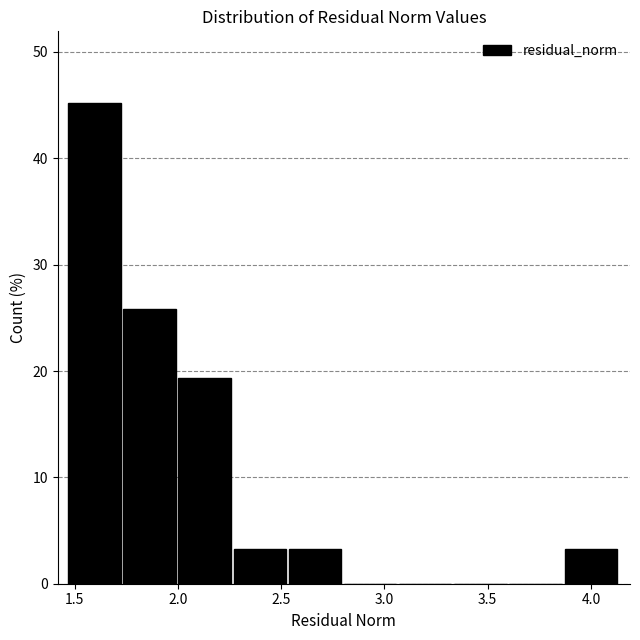

Reading left to right, list every bar in this chart as the range it spans on the x-axis followed by its height. Neither the bar edges nor the heights are printed on the chart, so give them approximately, as read against the axes.

1.45 to 1.75: 45
1.75 to 2.00: 26
2.00 to 2.25: 19
2.25 to 2.55: 3
2.55 to 2.80: 3
2.80 to 3.05: 0
3.05 to 3.35: 0
3.35 to 3.60: 0
3.60 to 3.85: 0
3.85 to 4.15: 3